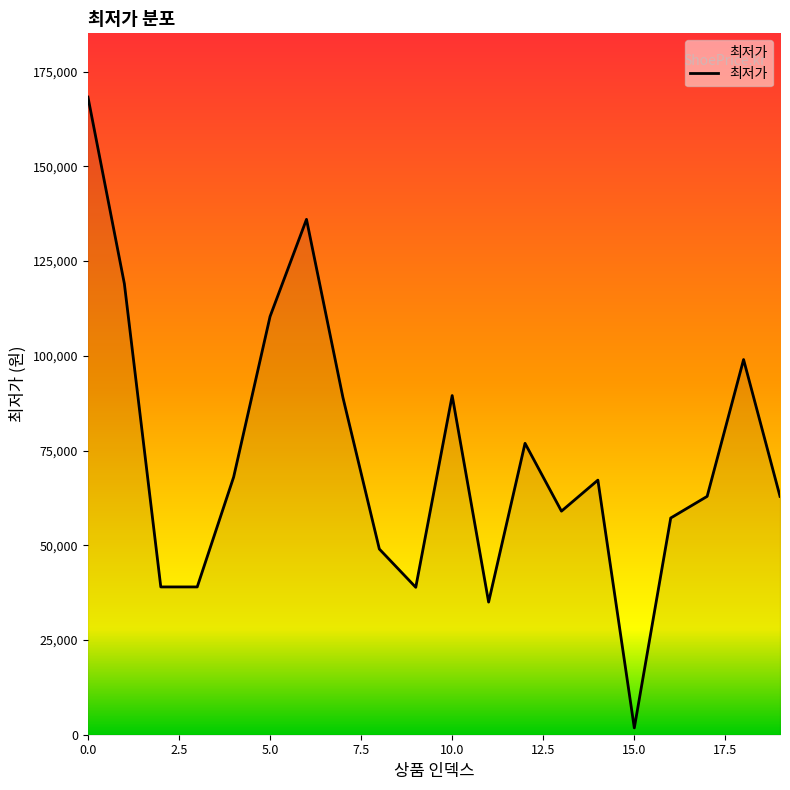

What is the maximum value shown in the chart?

168260